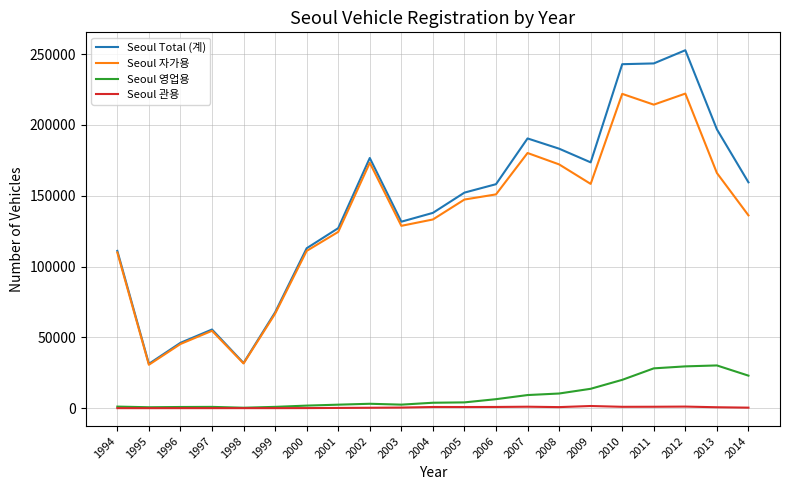

What is the greatest value displayed?

252796